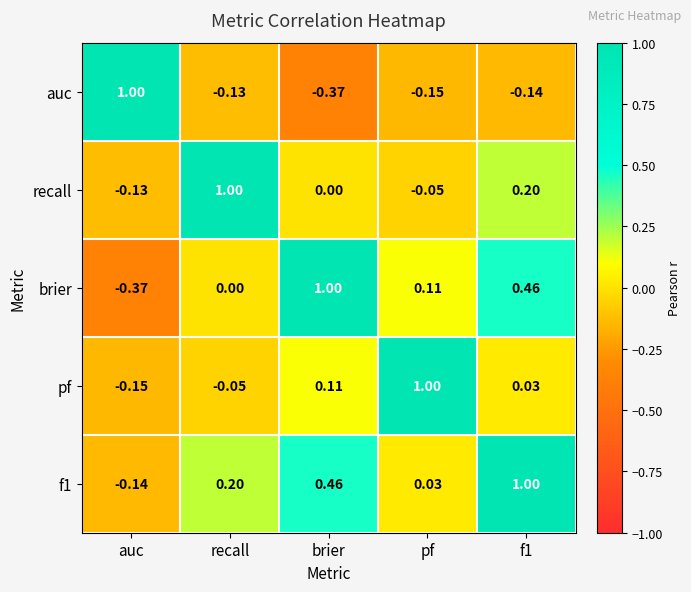

Which category has the highest value in the auc series?

auc